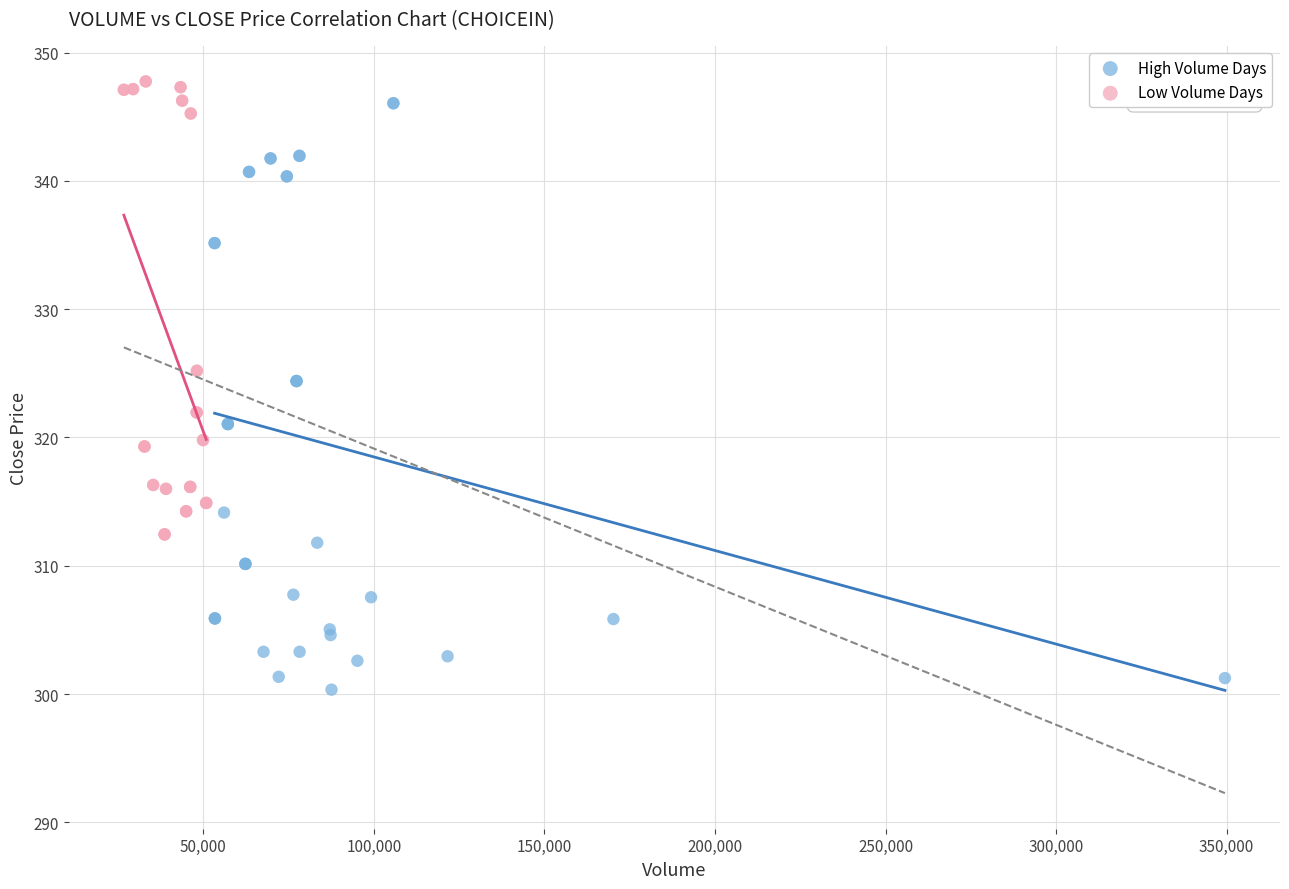

Which series contains the highest Y value?

Low Volume Days